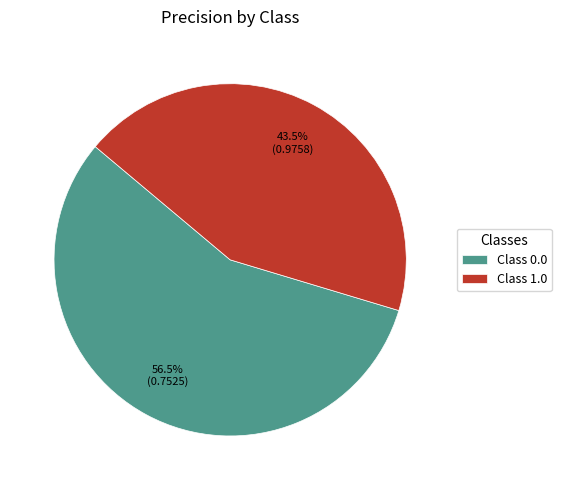

Rank the categories by value from lowest to highest.

Class 1.0, Class 0.0